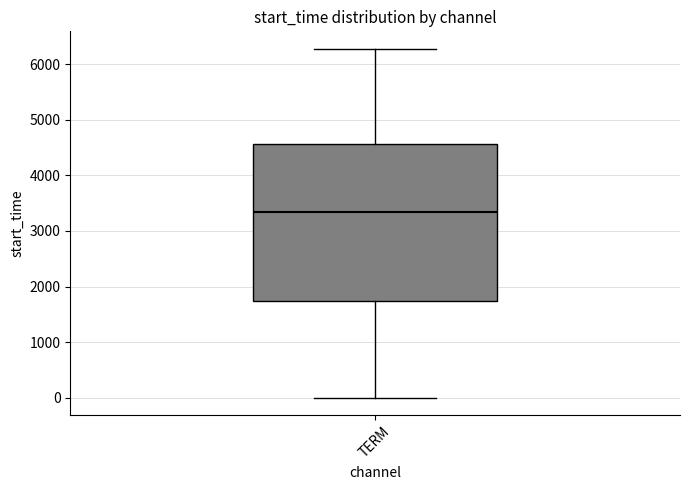

Transcribe this box plot: give where the median line is, the range the box spans, and where the two whiskers end, as read against the y-axis. The values are not printed on the chart, so give them approximately, as read against the axis.

median 3300, box 1700 to 4600, whiskers 0 to 6300